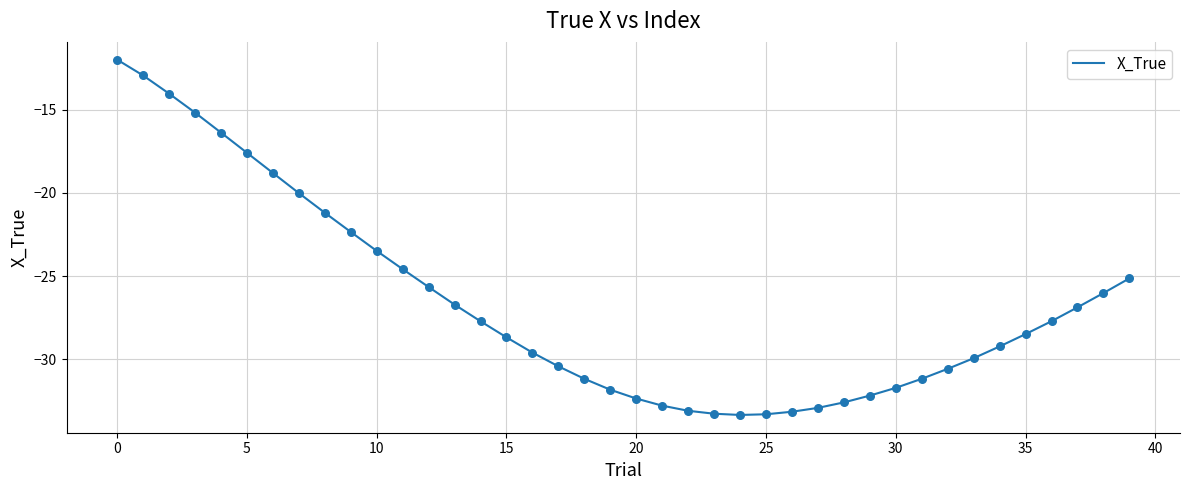

What is the greatest value displayed?

-12.0